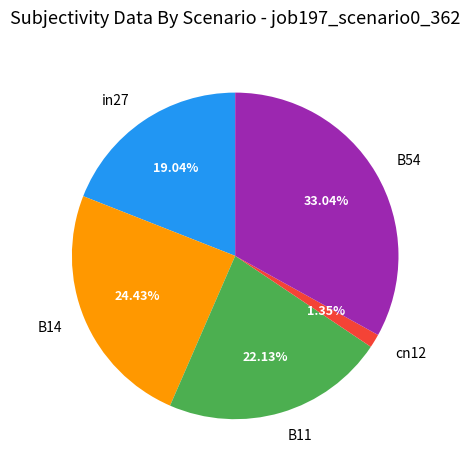

True or false: cn12 accounts for 9% of the total.

False